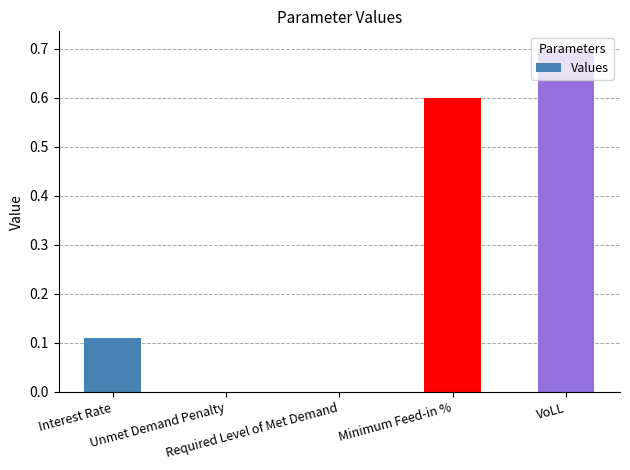

What position from the left is Minimum Feed-in %?

4